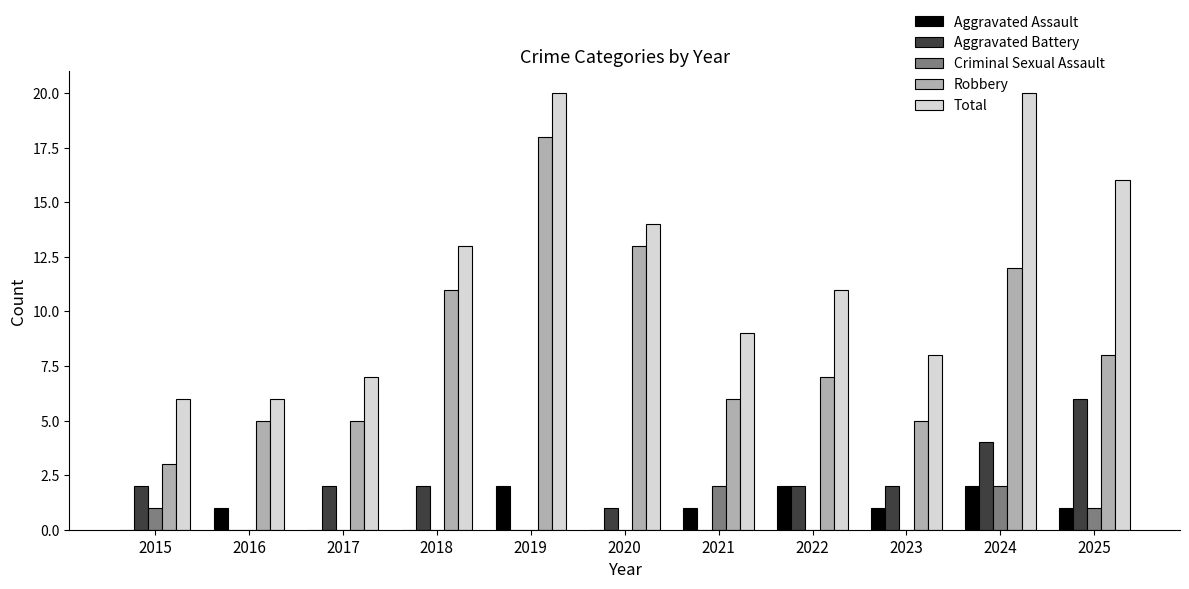

Count the number of categories in the chart.

11